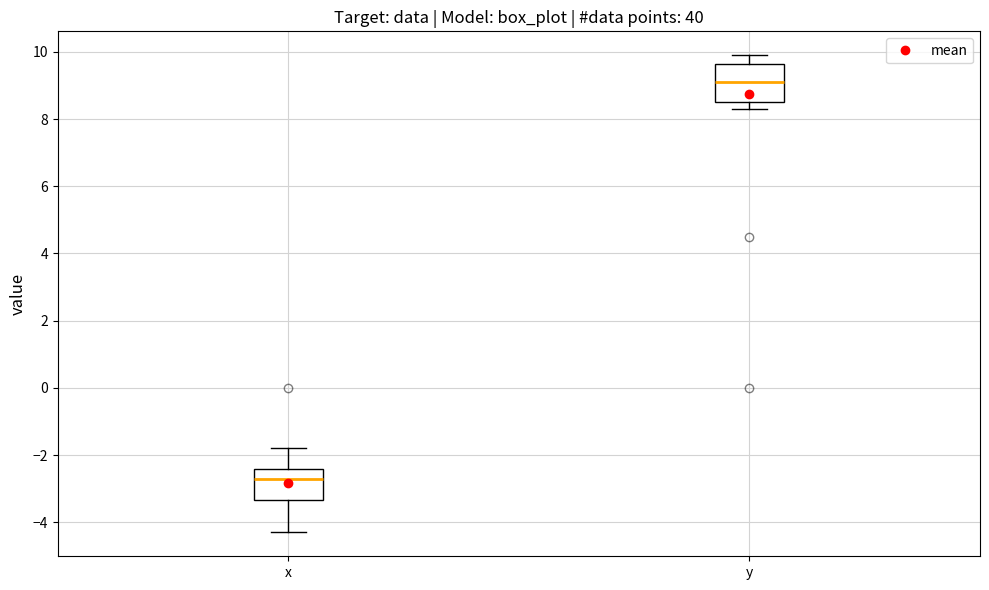

Reading left to right, read every box against the y-axis: the position of its median line, the range the box covers, and the ends of its whiskers. The values are not printed on the chart, so give them approximately, as read against the axis.

x: median -2.6, box -3.4 to -2.4, whiskers -4.2 to -1.8
y: median 9.2, box 8.6 to 9.6, whiskers 8.4 to 10.0